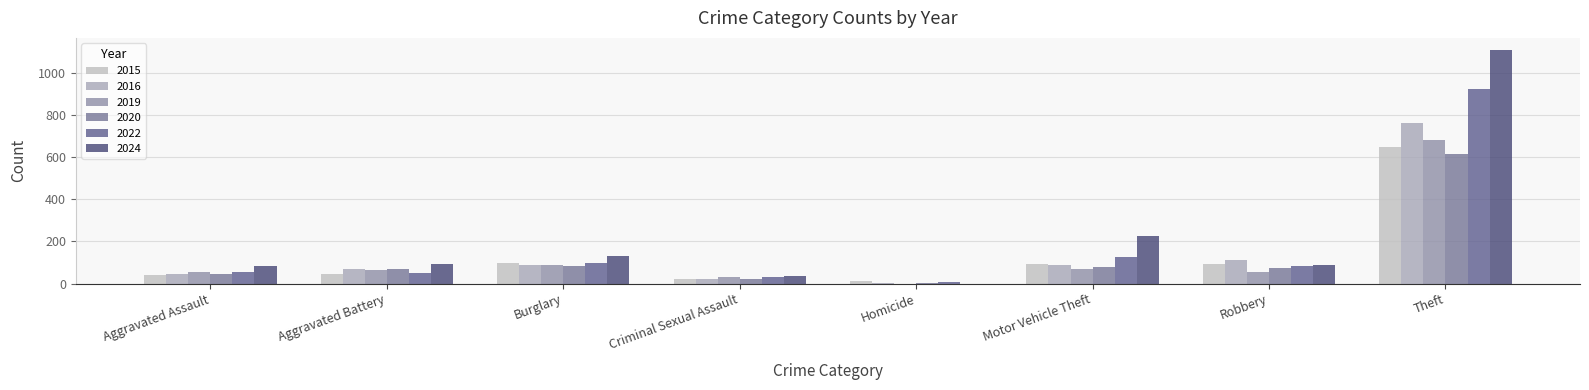

Which series has the largest range (max minus min)?

2024